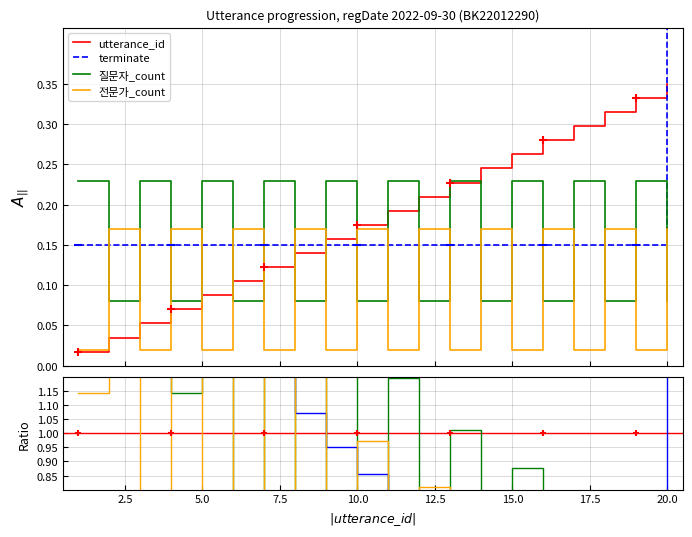

Which series has the largest total across all categories?

utterance_id